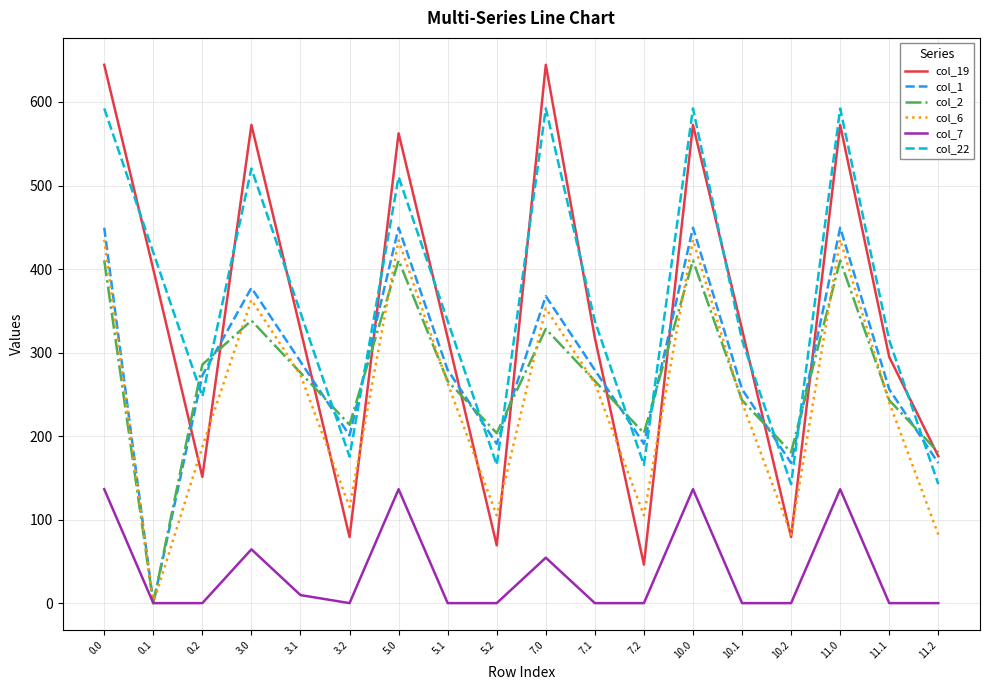

Which series has the widest spread of values?

col_19